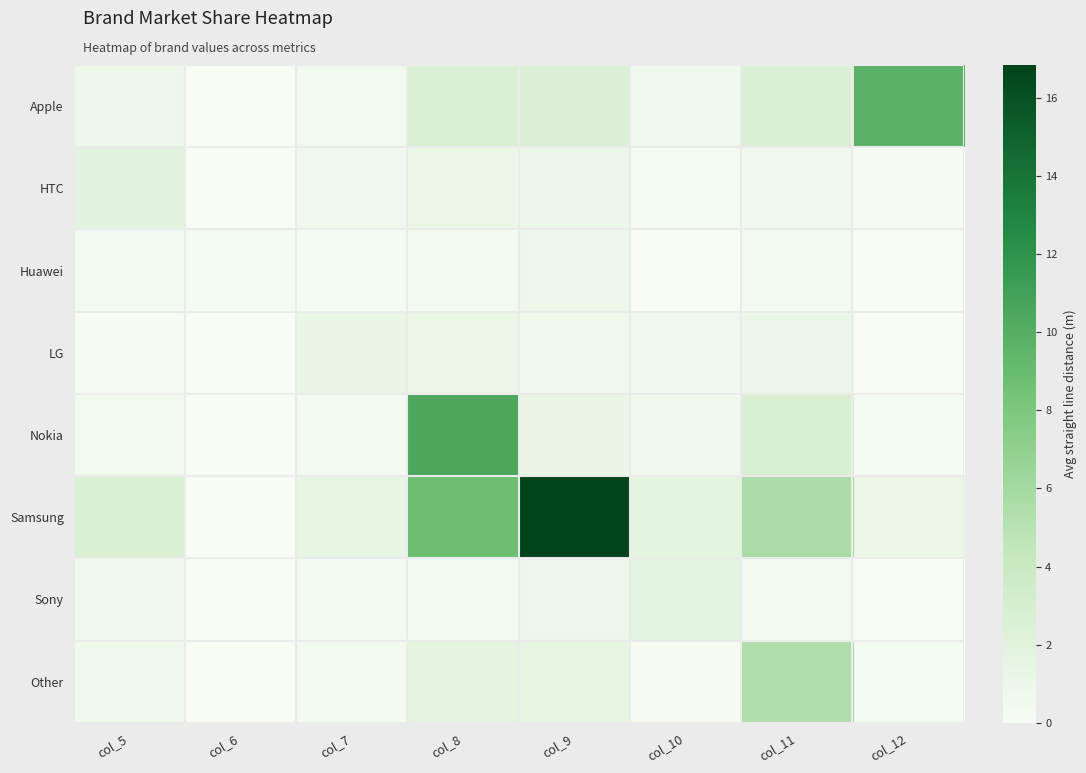

At which category is the sum across all series the highest?

col_8